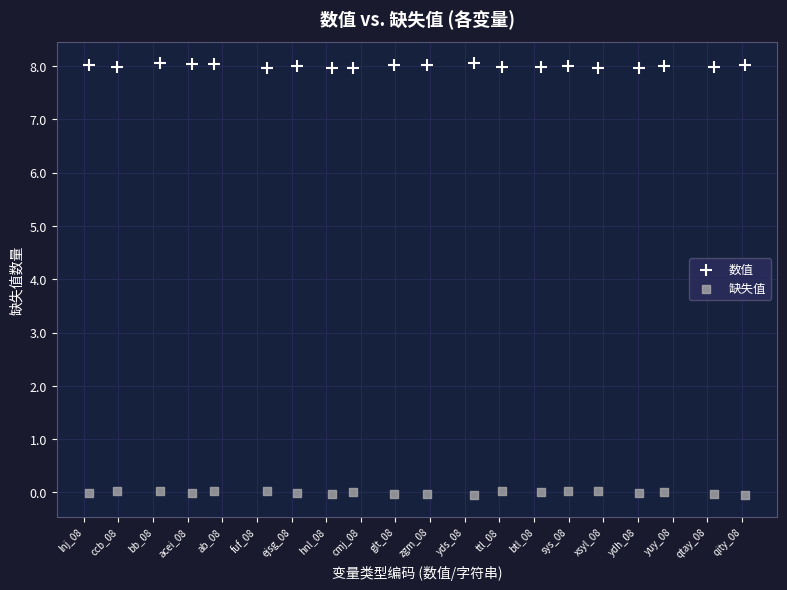

What are all the series names shown in the legend?

数值, 缺失值